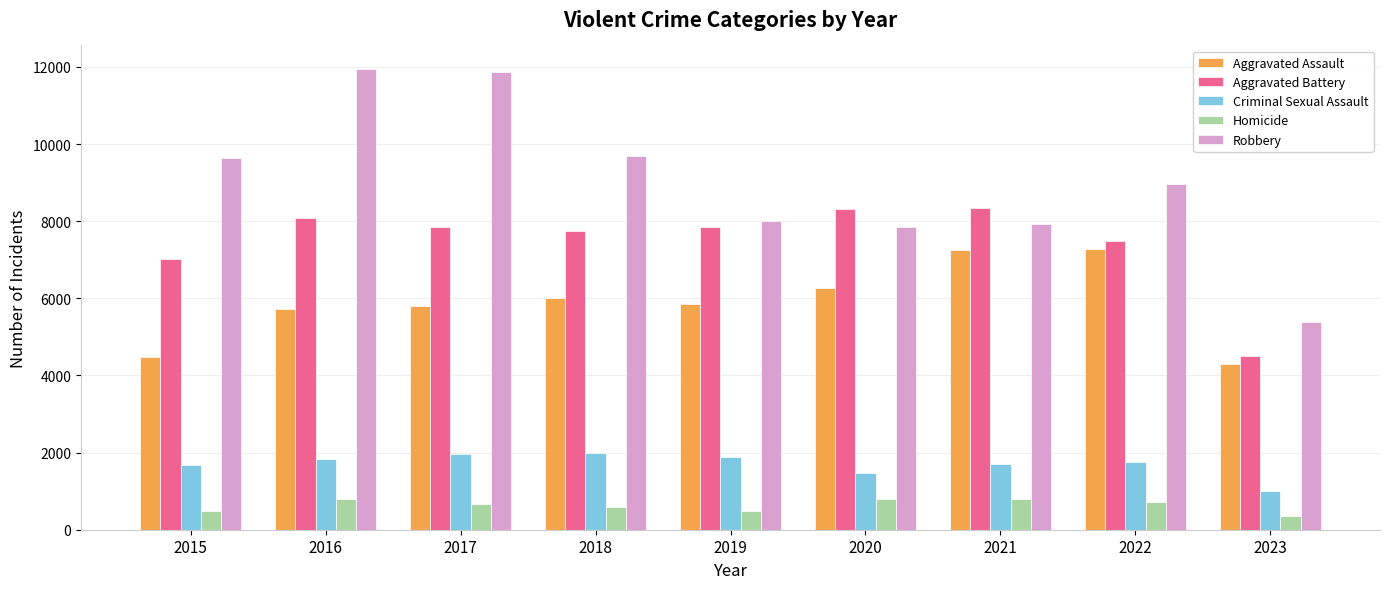

What is the total value across all series at 2015?

23312